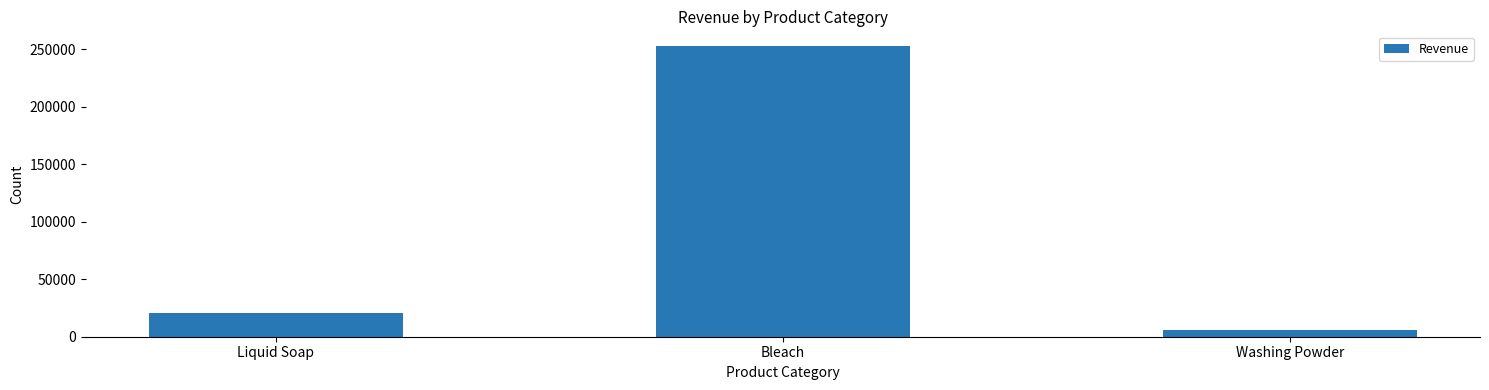

How many values exceed 20272?

2